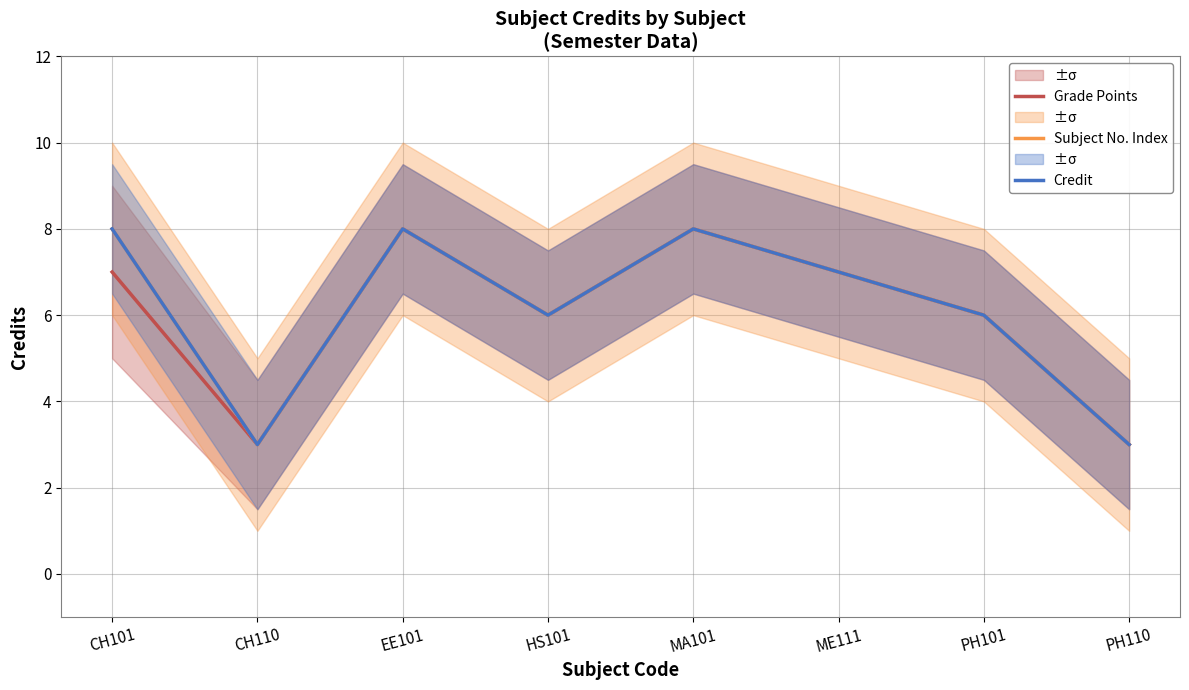

Which series changed the most between CH101 and MA101?

Grade Points